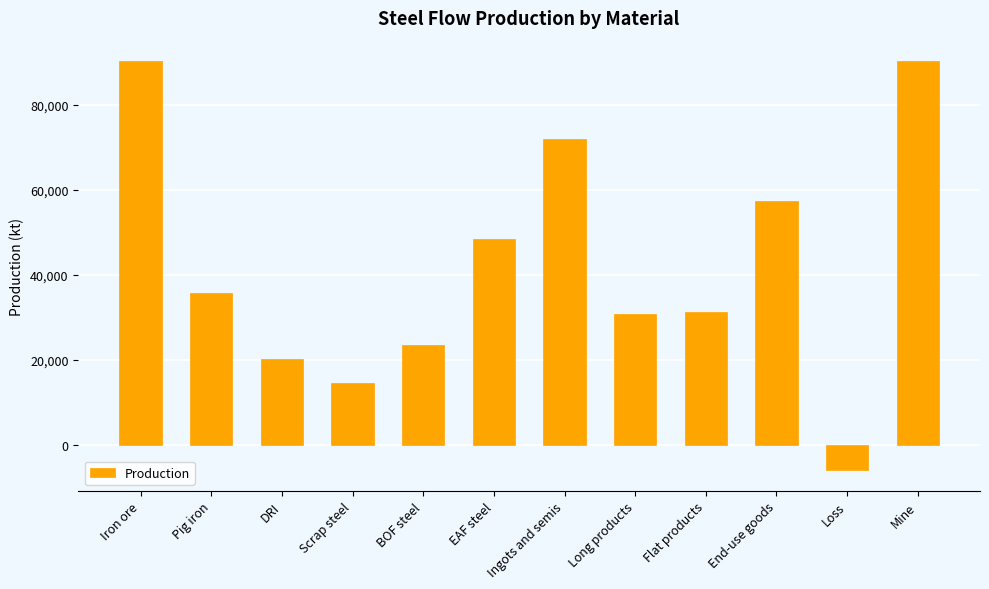

Which has a higher value, Loss or Long products?

Long products